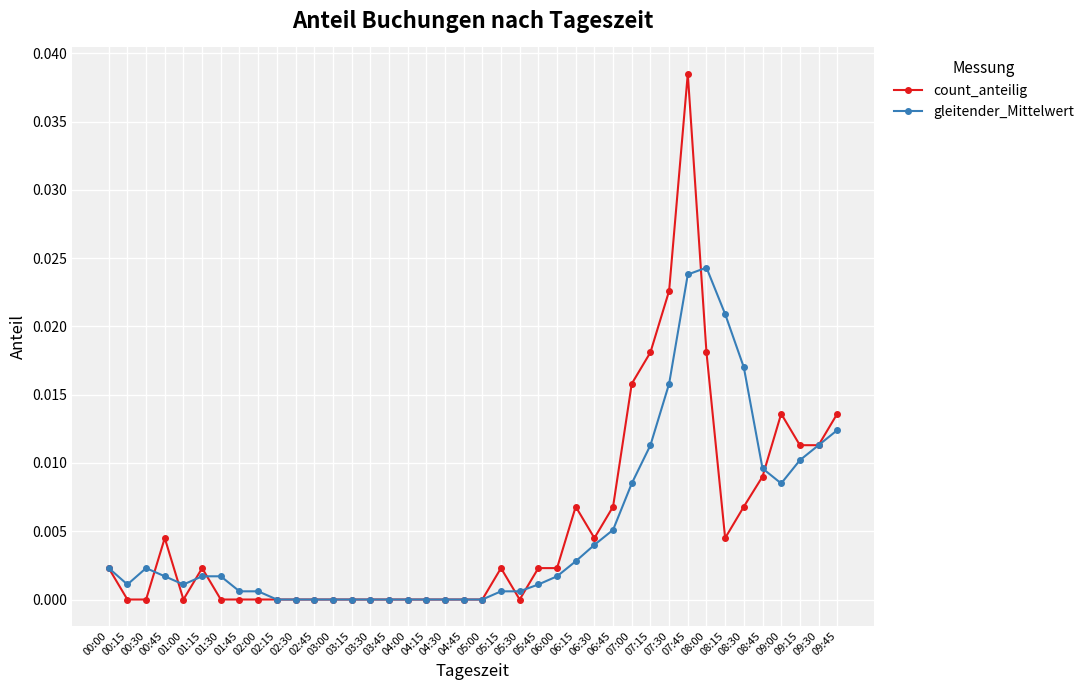

Which series has the widest spread of values?

count_anteilig